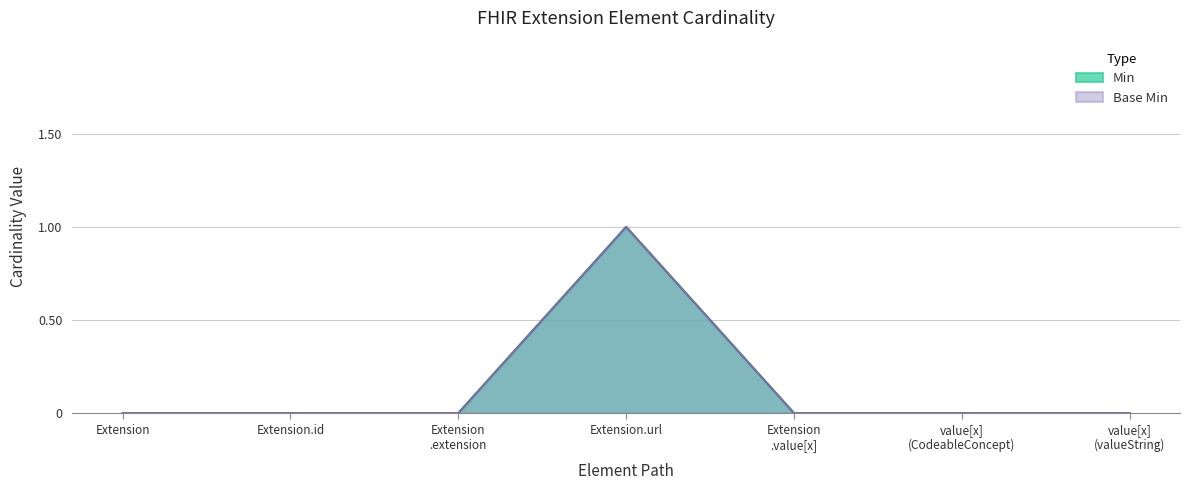

Does the chart have visible grid lines?

Yes